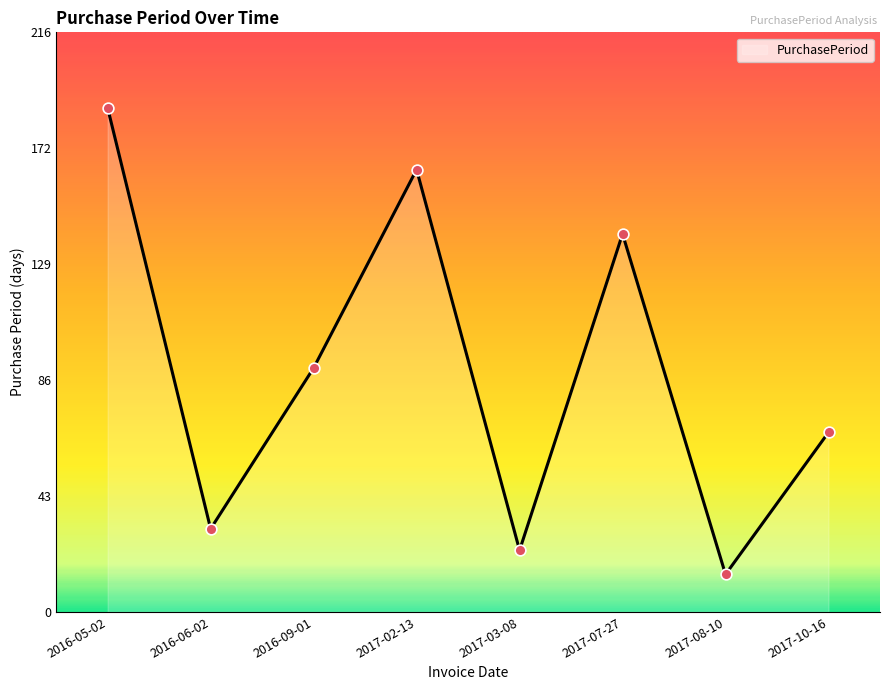

Between 2017-10-16 and 2017-03-08, which is larger?

2017-10-16